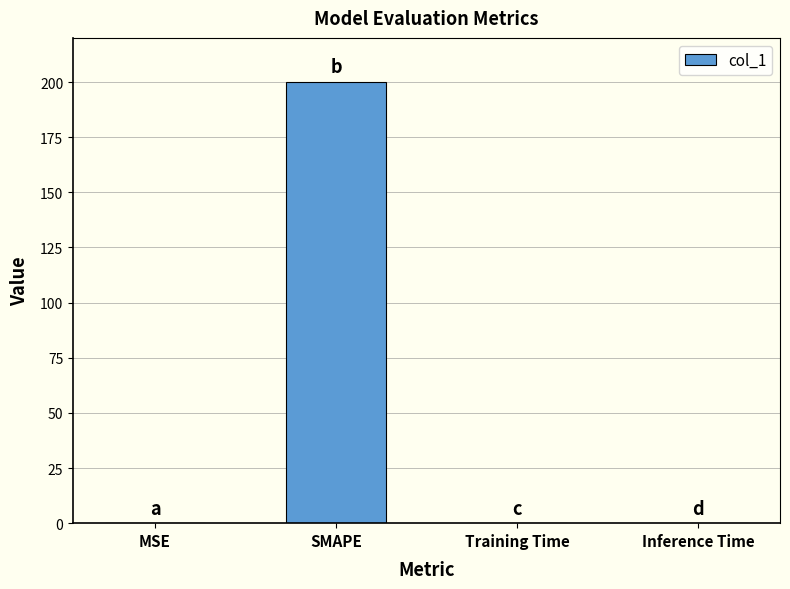

Which has a higher value, Training Time or SMAPE?

SMAPE